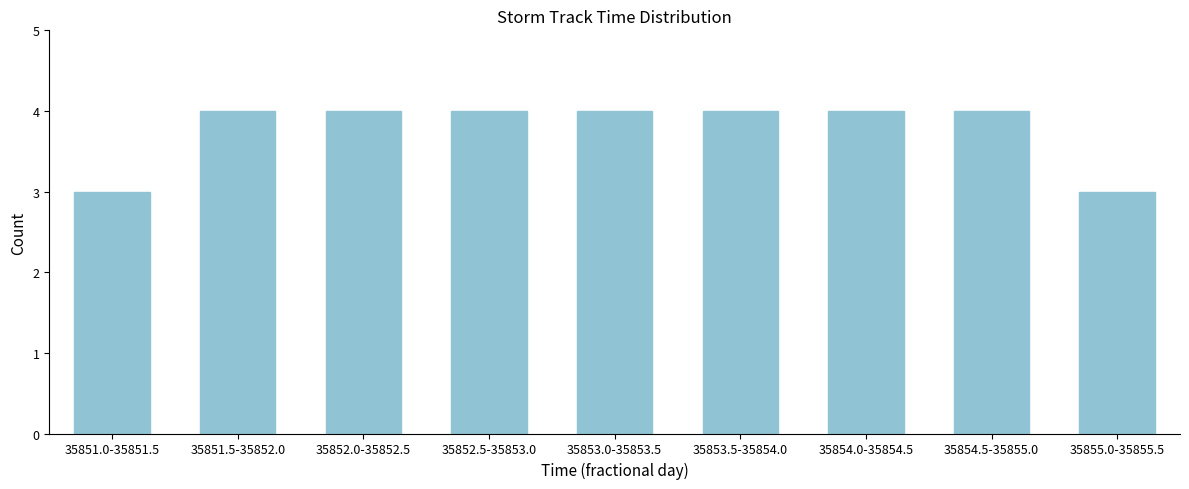

Reading left to right, extract all data points from this chart.

35851.0-35851.5=3	35851.5-35852.0=4	35852.0-35852.5=4	35852.5-35853.0=4	35853.0-35853.5=4	35853.5-35854.0=4	35854.0-35854.5=4	35854.5-35855.0=4	35855.0-35855.5=3